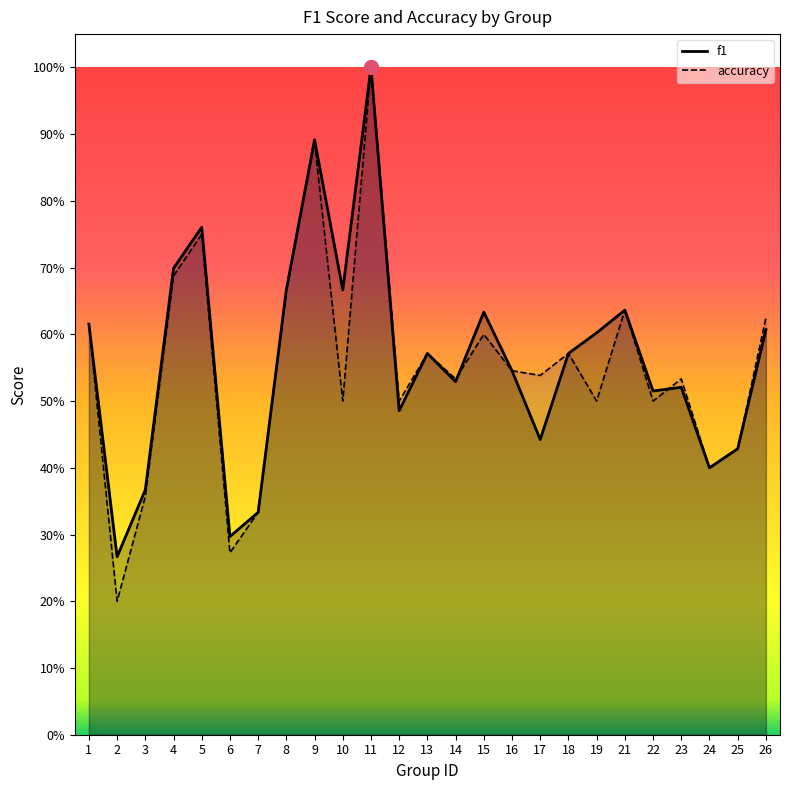

How many distinct data groups are displayed?

2